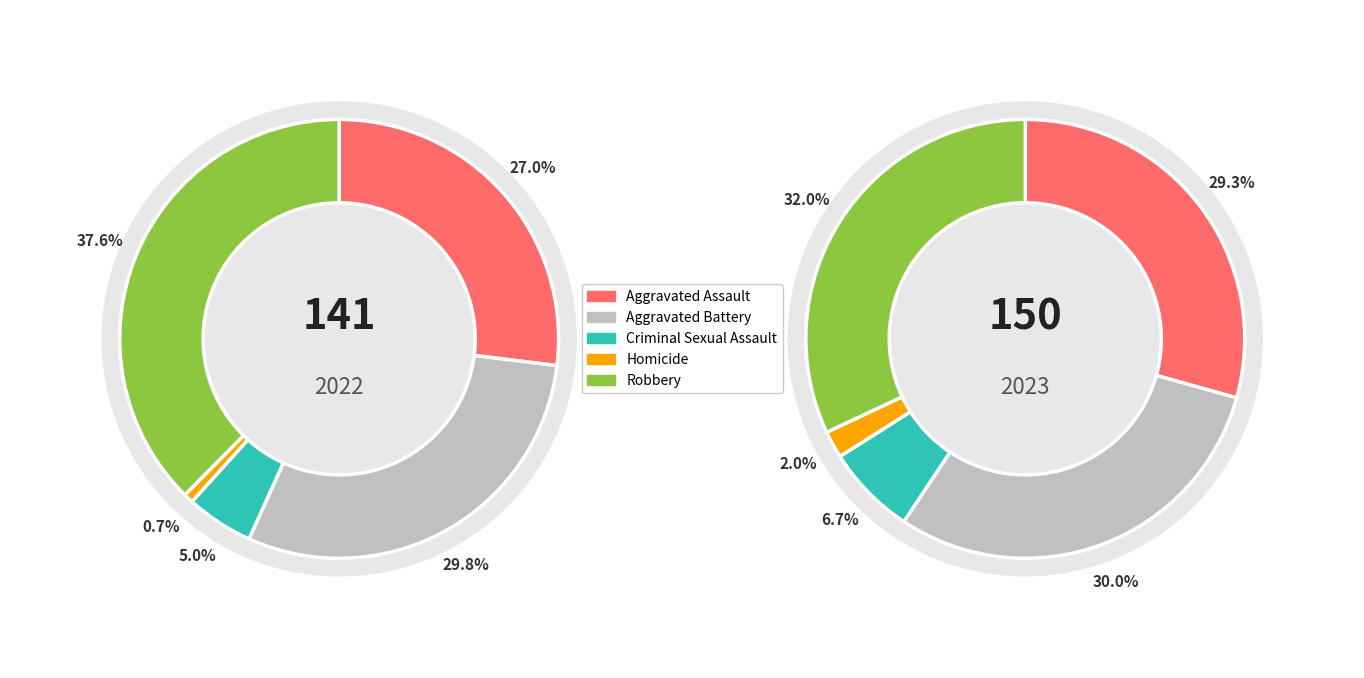

To the nearest percent, what is the combined percentage of values_2023 and 2?

36%